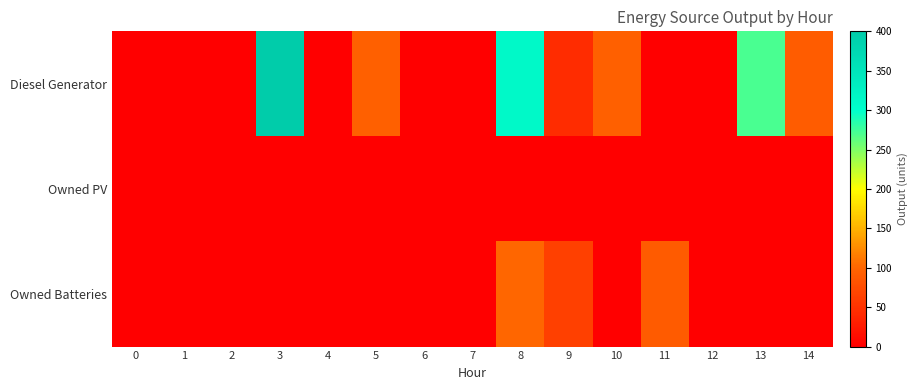

Reading left to right, list all the values displayed in this chart.

Diesel Generator: 0=0	1=0	2=0	3=400	4=0	5=95	6=0	7=0	8=310	9=44	10=95	11=0	12=0	13=271	14=92
Owned PV: 0=0	1=0	2=0	3=0	4=0	5=0	6=0	7=0	8=0	9=0	10=0	11=0	12=0	13=0	14=0
Owned Batteries: 0=0	1=0	2=0	3=0	4=0	5=0	6=0	7=0	8=101	9=64	10=0	11=90	12=0	13=0	14=0